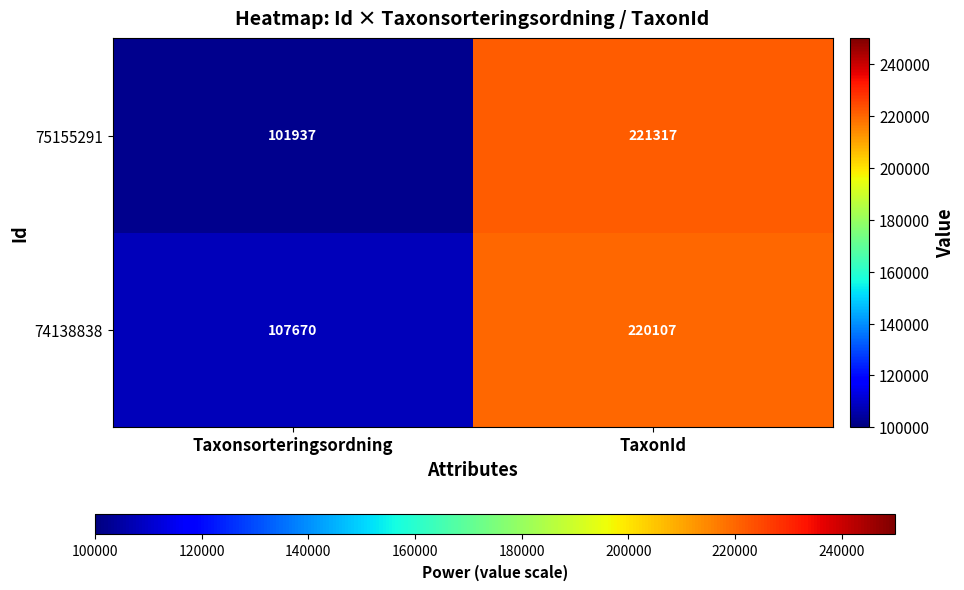

What is the difference between the 74138838 values at TaxonId and Taxonsorteringsordning?

112437